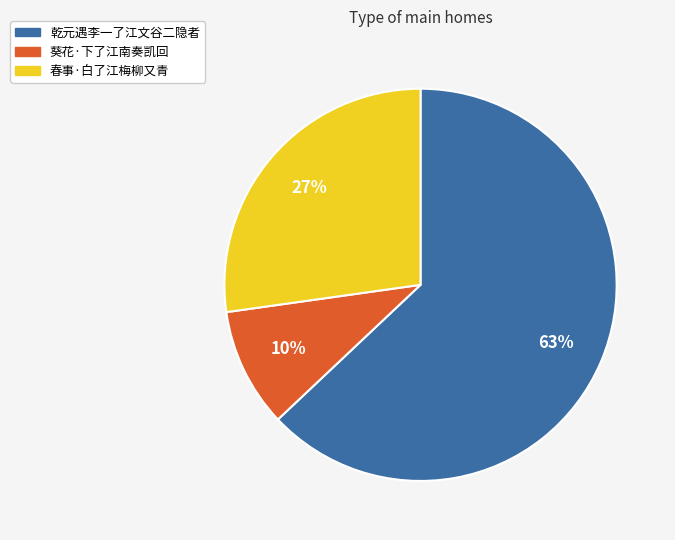

To the nearest percent, what portion does 乾元遇李一了江文谷二隐者 represent?

63%